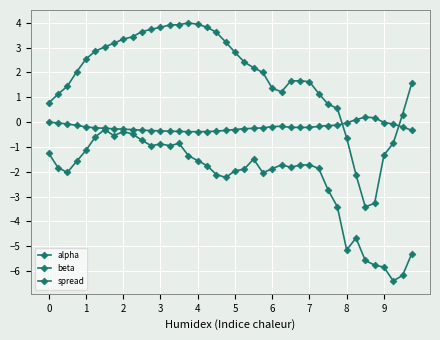

Reading left to right, what are all the values shown in this chart?

alpha: -0.0	-0.0	-0.1	-0.1	-0.2	-0.2	-0.3	-0.3	-0.3	-0.3	-0.3	-0.3	-0.4	-0.4	-0.4	-0.4	-0.4	-0.4	-0.4	-0.3	-0.3	-0.3	-0.2	-0.2	-0.2	-0.2	-0.2	-0.2	-0.2	-0.2	-0.1	-0.1	-0.0	0.1	0.2	0.2	-0.0	-0.1	-0.2	-0.3
beta: 0.8	1.1	1.4	2.0	2.5	2.9	3.0	3.2	3.3	3.4	3.6	3.7	3.8	3.9	3.9	4.0	3.9	3.8	3.6	3.2	2.8	2.4	2.2	2.0	1.4	1.2	1.7	1.7	1.6	1.1	0.7	0.6	-0.6	-2.1	-3.4	-3.3	-1.3	-0.9	0.3	1.6
spread: -1.3	-1.8	-2.0	-1.6	-1.1	-0.6	-0.3	-0.5	-0.4	-0.5	-0.7	-0.9	-0.9	-0.9	-0.9	-1.4	-1.6	-1.8	-2.1	-2.2	-2.0	-1.9	-1.5	-2.0	-1.9	-1.7	-1.8	-1.7	-1.7	-1.9	-2.7	-3.4	-5.1	-4.7	-5.6	-5.8	-5.8	-6.4	-6.2	-5.3